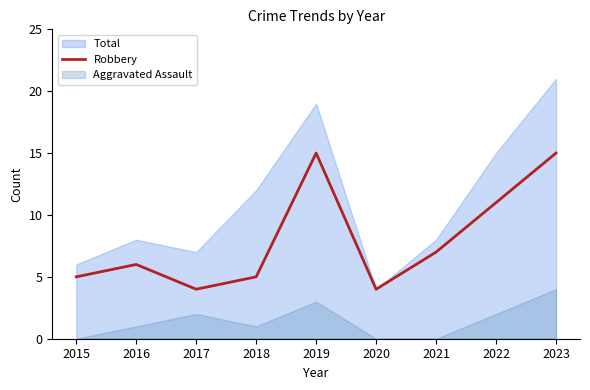

What is the minimum value for Robbery?

4